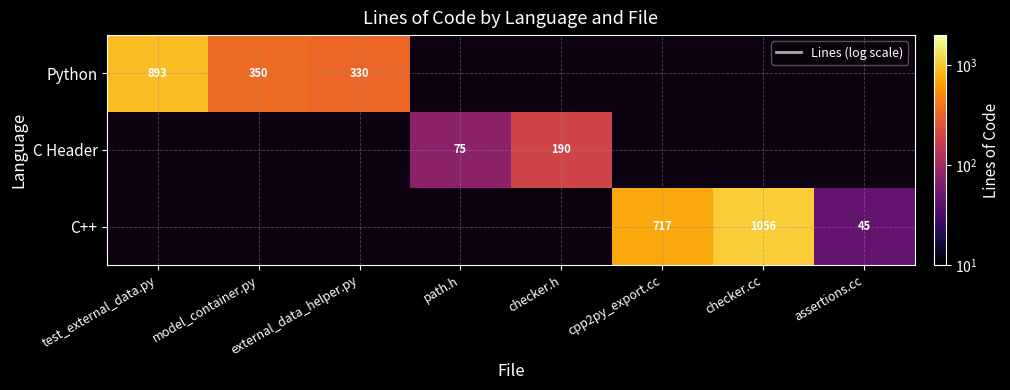

The value of C Header at path.h is 106. True or false?

False